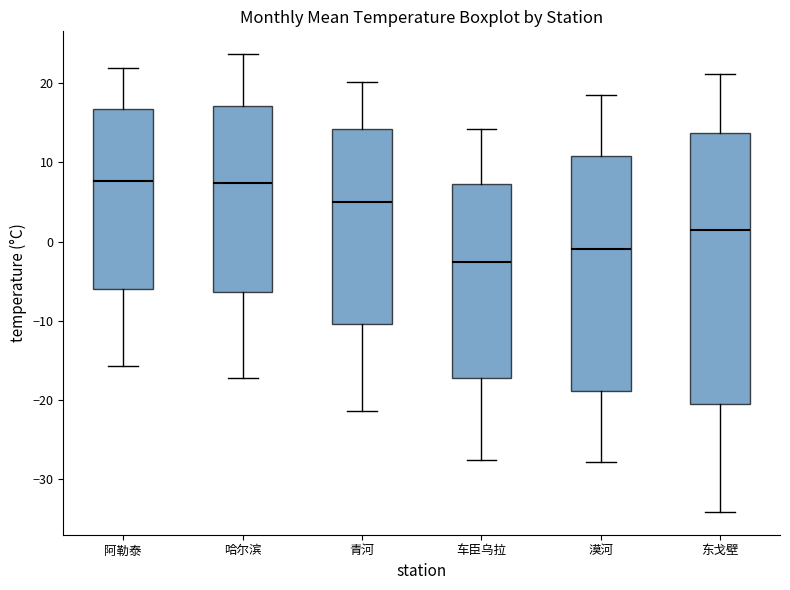

Reading left to right, read every box against the y-axis: the position of its median line, the range the box covers, and the ends of its whiskers. The values are not printed on the chart, so give them approximately, as read against the axis.

阿勒泰: median 8, box -6 to 17, whiskers -16 to 22
哈尔滨: median 7, box -6 to 17, whiskers -17 to 24
青河: median 5, box -10 to 14, whiskers -21 to 20
车臣乌拉: median -3, box -17 to 7, whiskers -28 to 14
漠河: median -1, box -19 to 11, whiskers -28 to 19
东戈壁: median 2, box -21 to 14, whiskers -34 to 21